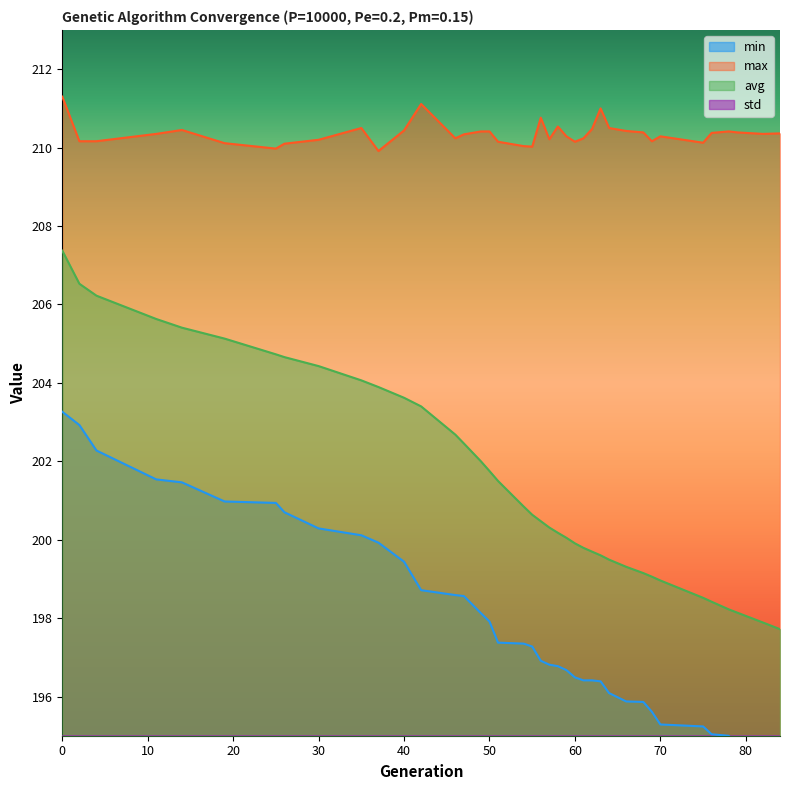

What is the maximum value shown in the chart?

211.3